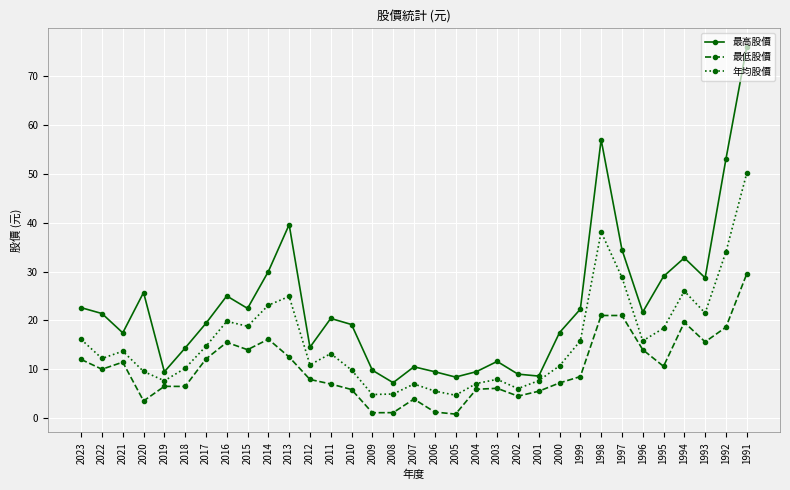

Is the value of 最低股價 at 1999 greater than the value of 最高股價 at 2014?

No